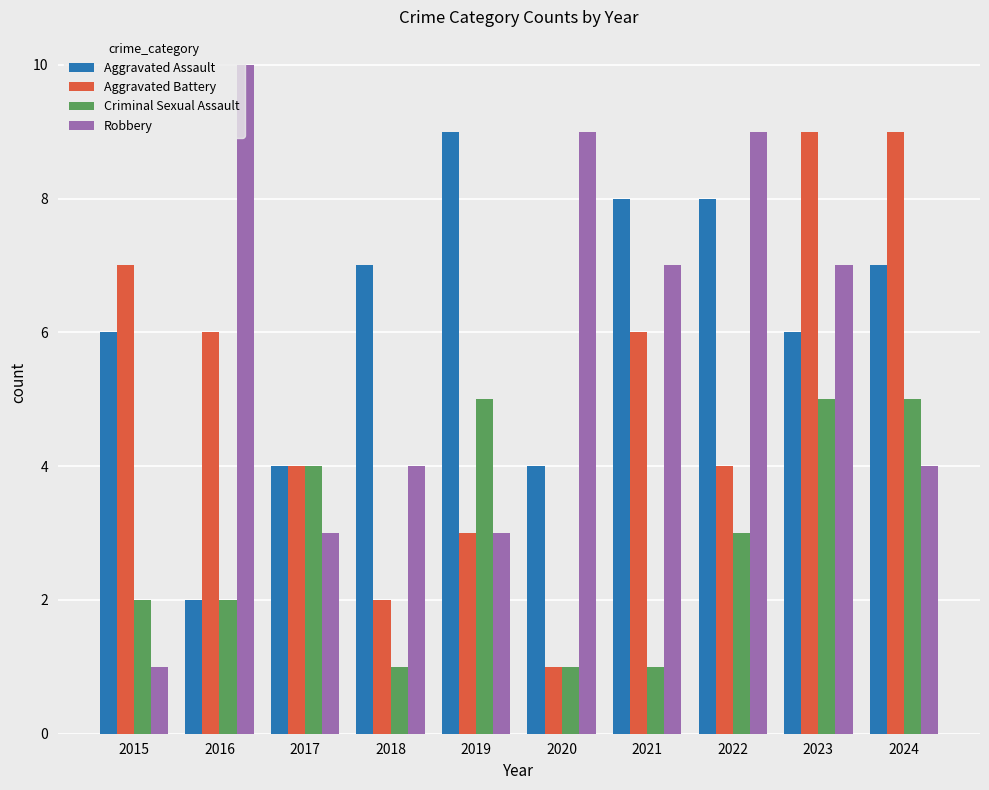

Is it true that Robbery equals 7 at 2021?

True